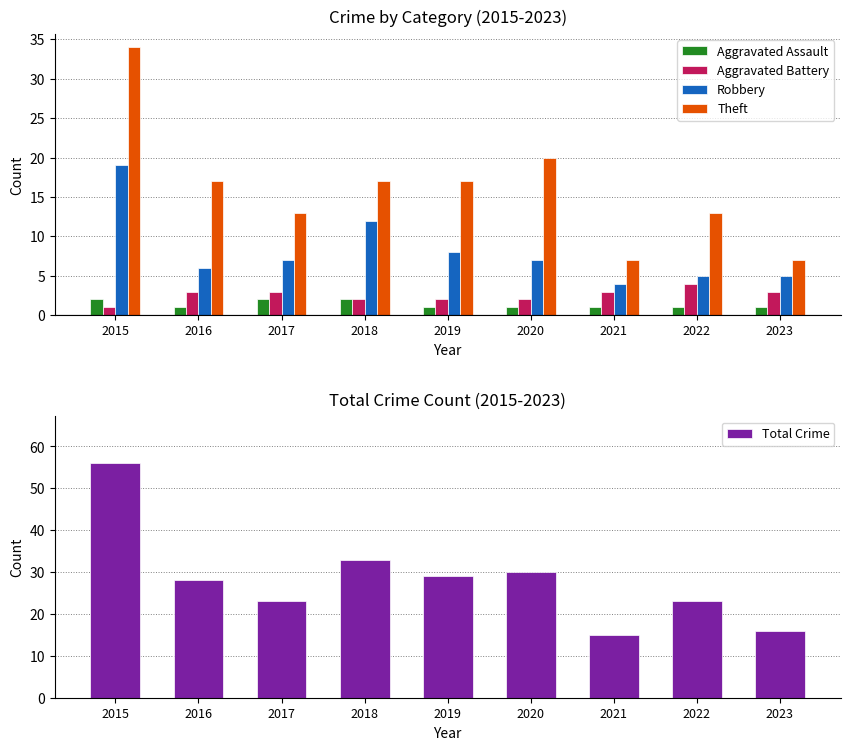

Rank the series at 2015 from highest to lowest value.

Total Crime, Theft, Robbery, Aggravated Assault, Aggravated Battery